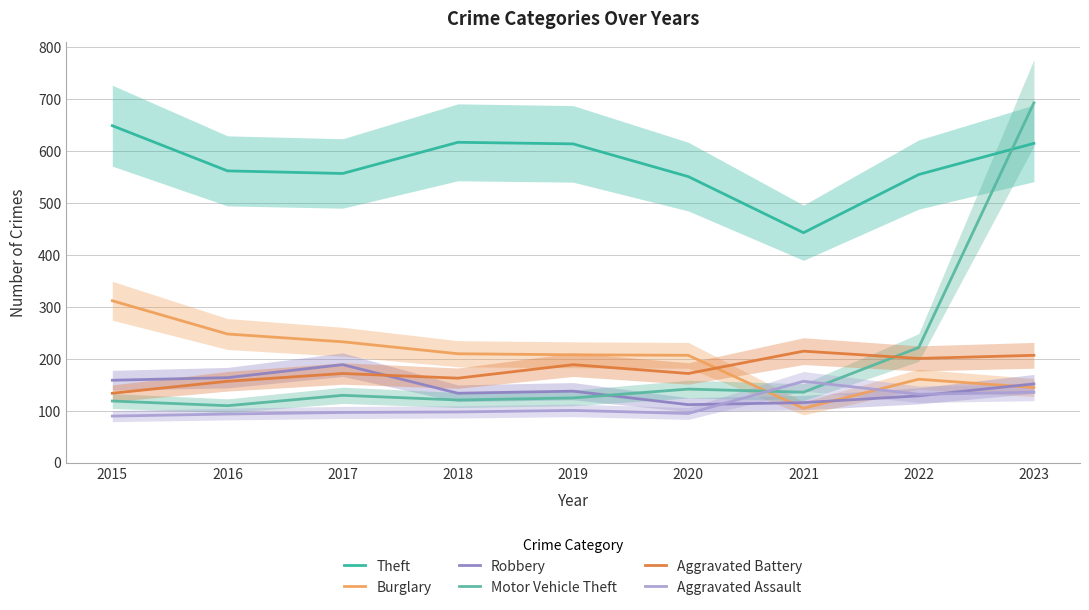

True or false: Robbery and Theft intersect in this chart.

False